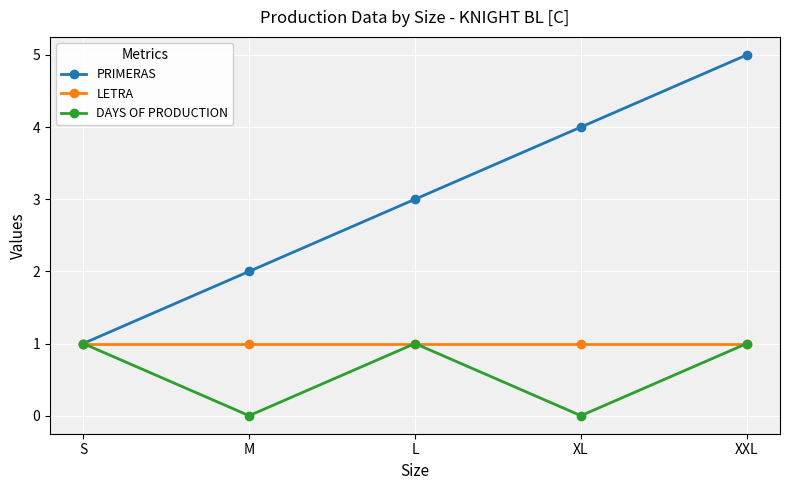

Rank the categories by PRIMERAS value from highest to lowest.

XXL, XL, L, M, S